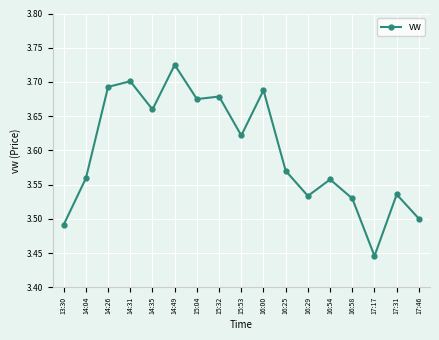

Which has a higher value, 15:04 or 14:26?

14:26